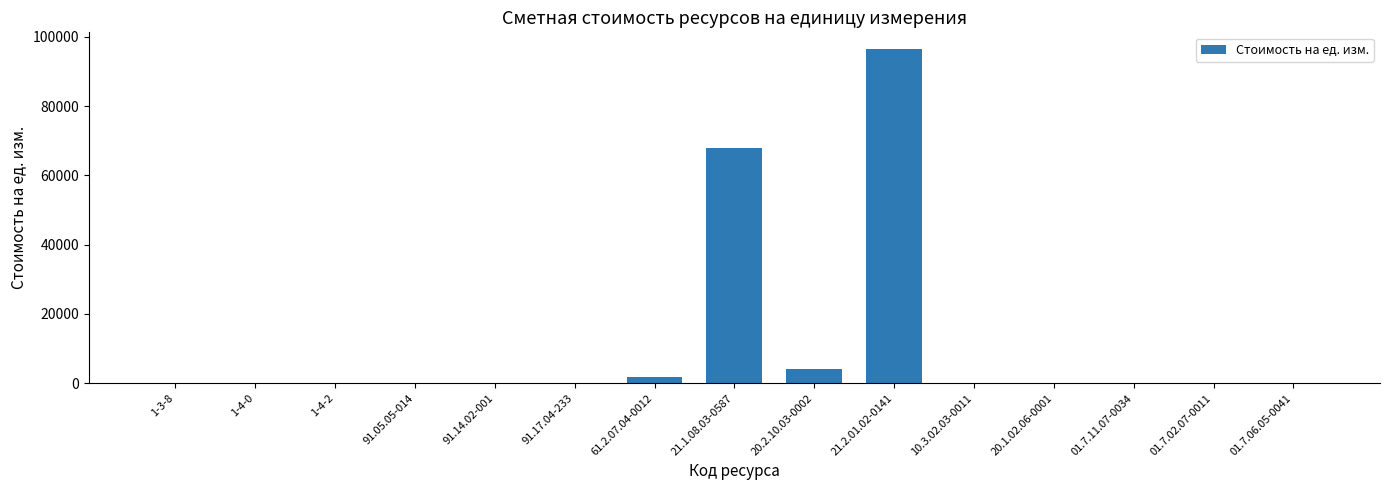

At which label is the value closest to 48224?

21.1.08.03-0587